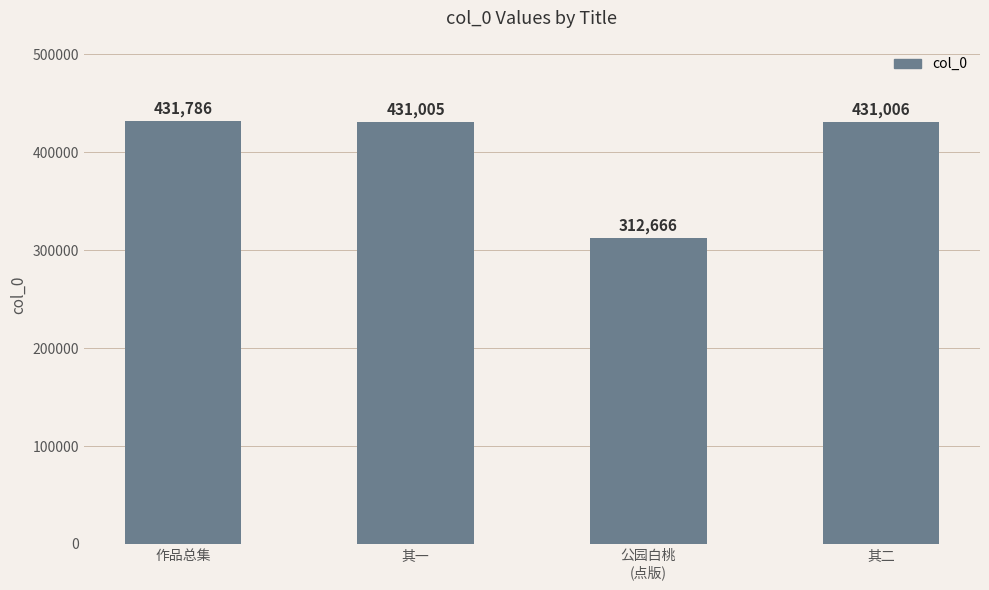

Reading left to right, transcribe all the data shown in this chart.

作品总集=431786	其一=431005	公园白桃
(点版)=312666	其二=431006